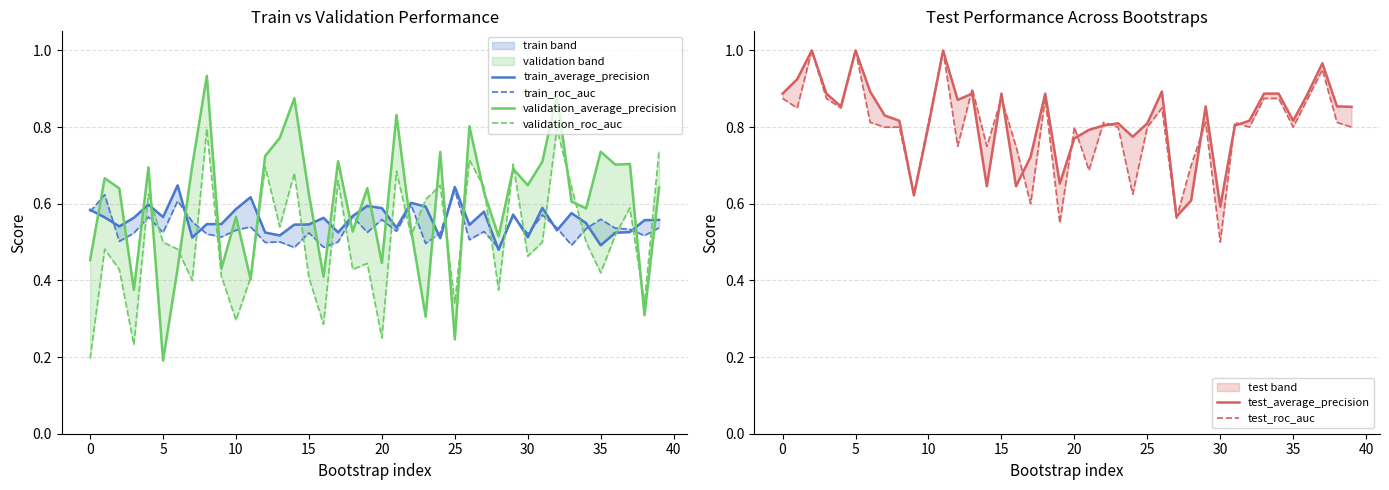

Reading left to right, transcribe all the data shown in this chart.

train_average_precision: 0.6	0.6	0.5	0.6	0.6	0.6	0.6	0.5	0.5	0.5	0.6	0.6	0.5	0.5	0.5	0.5	0.6	0.5	0.6	0.6	0.6	0.5	0.6	0.6	0.5	0.6	0.5	0.6	0.5	0.6	0.5	0.6	0.5	0.6	0.5	0.5	0.5	0.5	0.6	0.6
train_roc_auc: 0.6	0.6	0.5	0.5	0.6	0.5	0.6	0.6	0.5	0.5	0.5	0.5	0.5	0.5	0.5	0.5	0.5	0.5	0.6	0.5	0.6	0.5	0.6	0.5	0.5	0.6	0.5	0.5	0.5	0.6	0.5	0.6	0.5	0.5	0.5	0.6	0.5	0.5	0.5	0.5
validation_average_precision: 0.5	0.7	0.6	0.4	0.7	0.2	0.4	0.7	0.9	0.4	0.6	0.4	0.7	0.8	0.9	0.6	0.4	0.7	0.5	0.6	0.4	0.8	0.5	0.3	0.7	0.2	0.8	0.6	0.5	0.7	0.6	0.7	0.9	0.6	0.6	0.7	0.7	0.7	0.3	0.6
validation_roc_auc: 0.2	0.5	0.4	0.2	0.6	0.5	0.5	0.4	0.8	0.4	0.3	0.4	0.7	0.5	0.7	0.4	0.3	0.7	0.4	0.4	0.2	0.7	0.5	0.6	0.6	0.3	0.7	0.6	0.4	0.7	0.5	0.5	0.8	0.6	0.5	0.4	0.5	0.6	0.3	0.7
test_average_precision: 0.9	0.9	1.0	0.9	0.9	1.0	0.9	0.8	0.8	0.6	0.8	1.0	0.9	0.9	0.6	0.9	0.6	0.7	0.9	0.7	0.8	0.8	0.8	0.8	0.8	0.8	0.9	0.6	0.6	0.9	0.6	0.8	0.8	0.9	0.9	0.8	0.9	1.0	0.9	0.9
test_roc_auc: 0.9	0.8	1.0	0.9	0.8	1.0	0.8	0.8	0.8	0.6	0.8	1.0	0.8	0.9	0.8	0.9	0.8	0.6	0.9	0.6	0.8	0.7	0.8	0.8	0.6	0.8	0.8	0.6	0.7	0.8	0.5	0.8	0.8	0.9	0.9	0.8	0.9	0.9	0.8	0.8